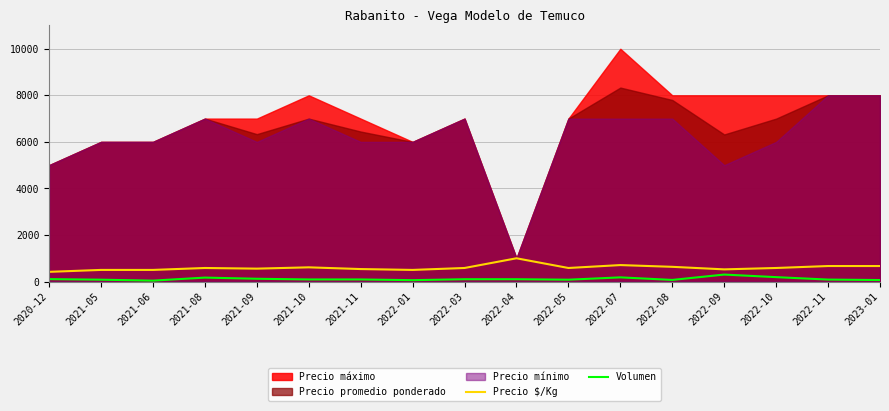

True or false: Volumen and Precio $/Kg intersect in this chart.

False